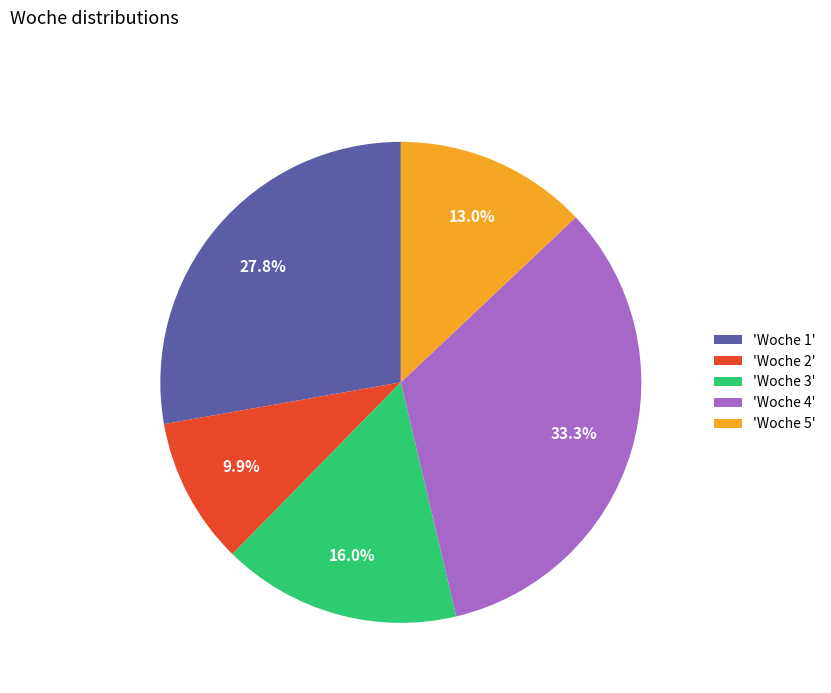

How many segments does this pie chart have?

5